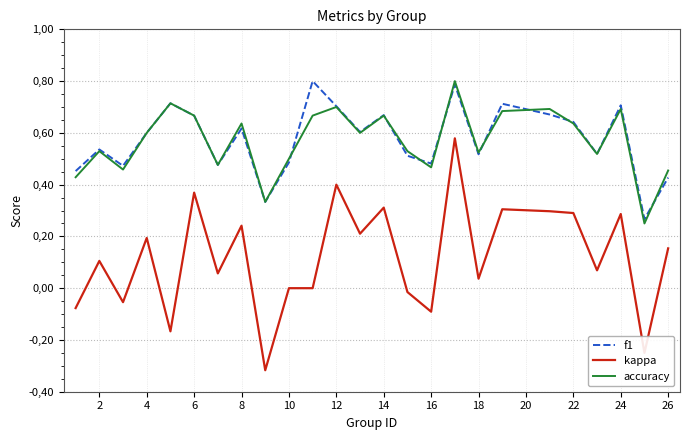

What are all the series names shown in the legend?

f1, kappa, accuracy